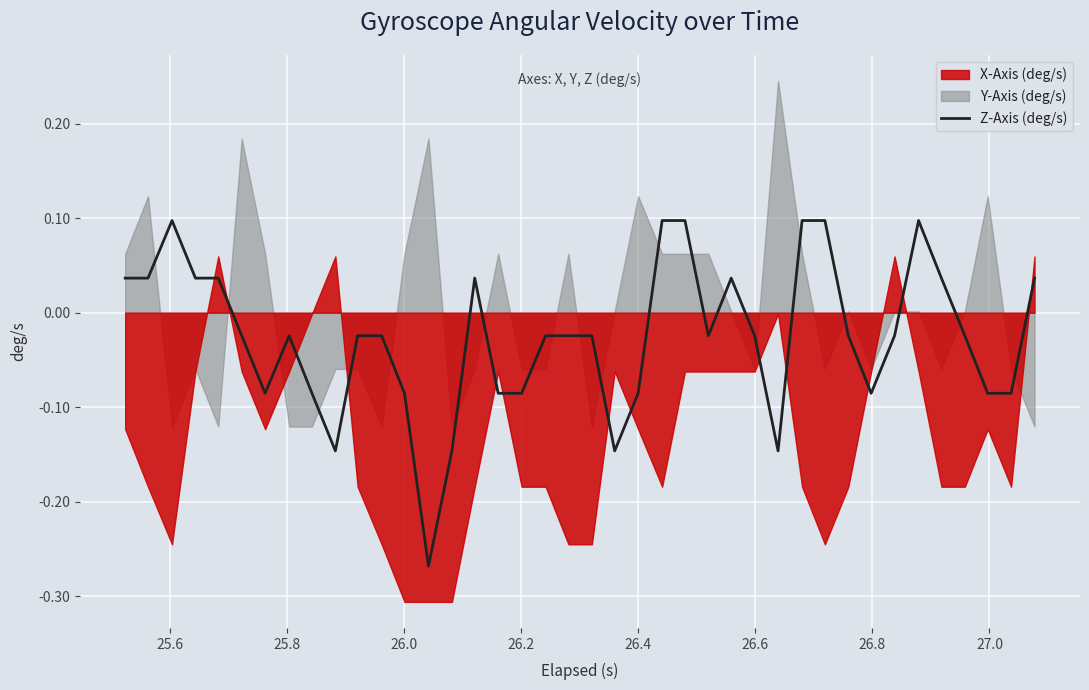

What is the difference between the maximum and minimum values?

0.4